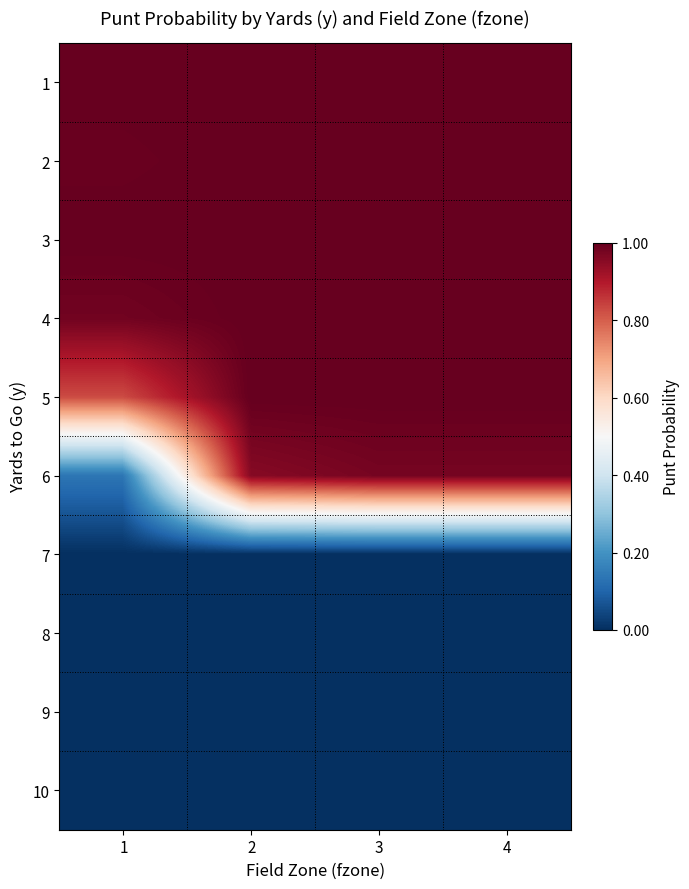

How many categories are shown in the chart?

4